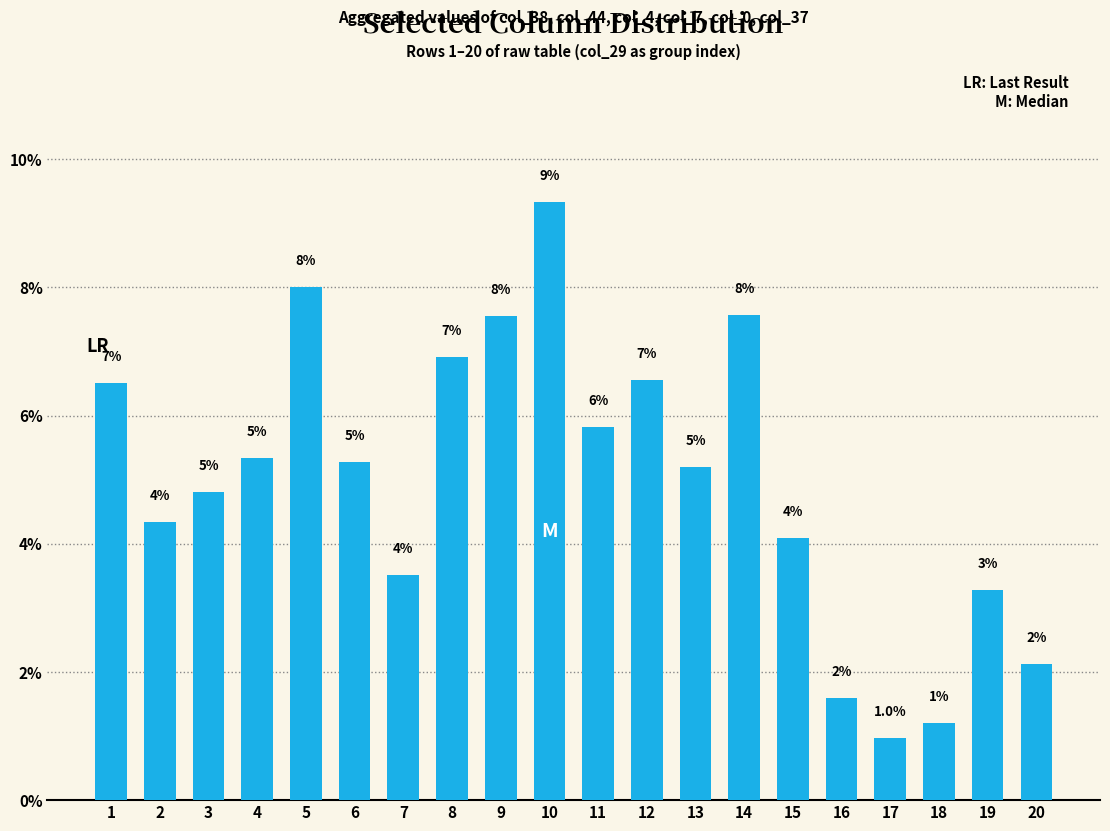

What is the average value?

5.0